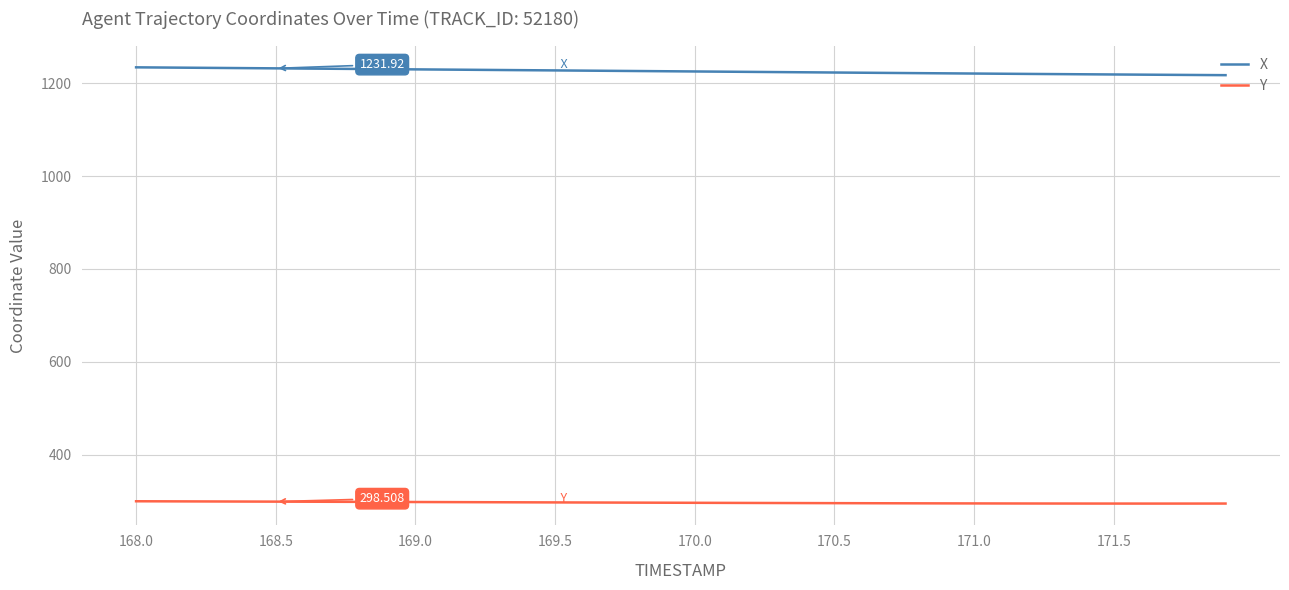

What is the maximum value shown in the chart?

1234.1